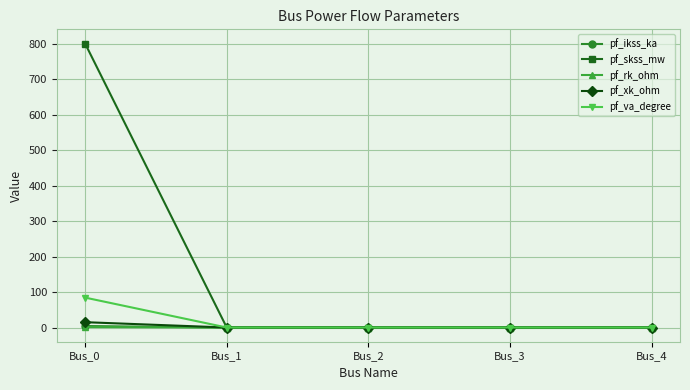

At which label does pf_va_degree reach its peak?

Bus_0